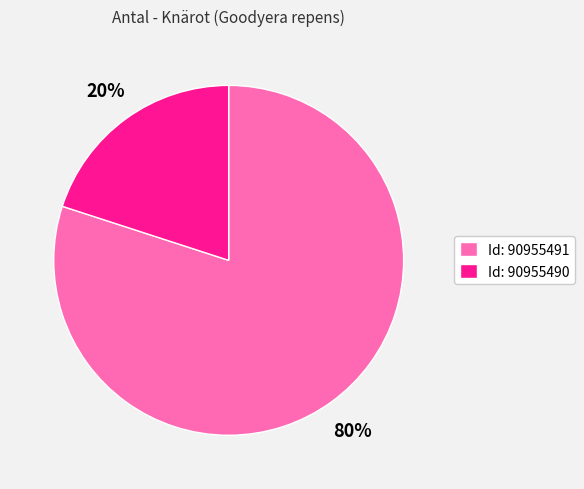

Rank the categories by value from highest to lowest.

Id: 90955491, Id: 90955490